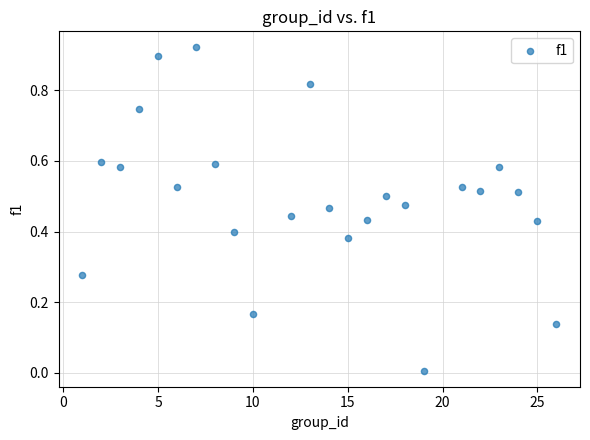

What is the range of X values (max minus min)?

25.0